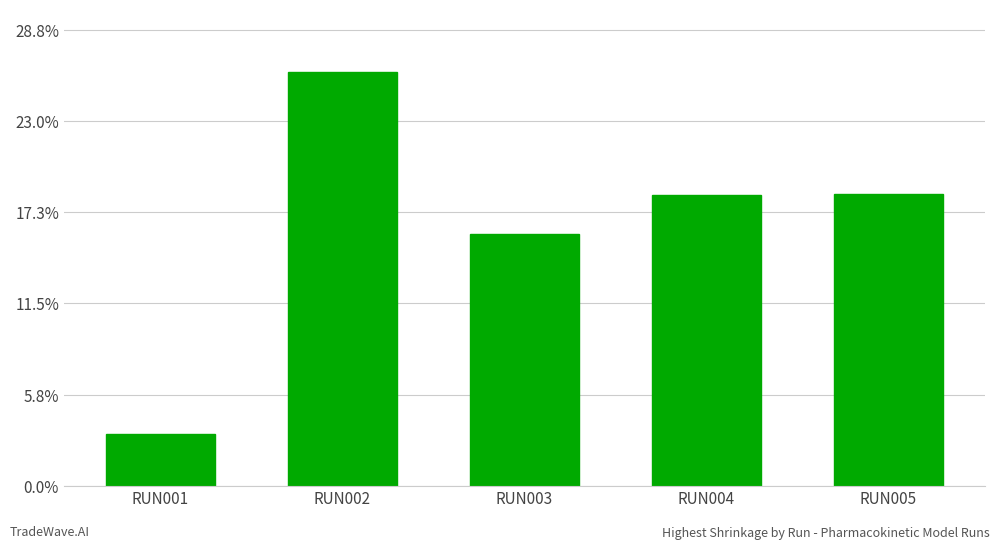

How many values are below 18?

2